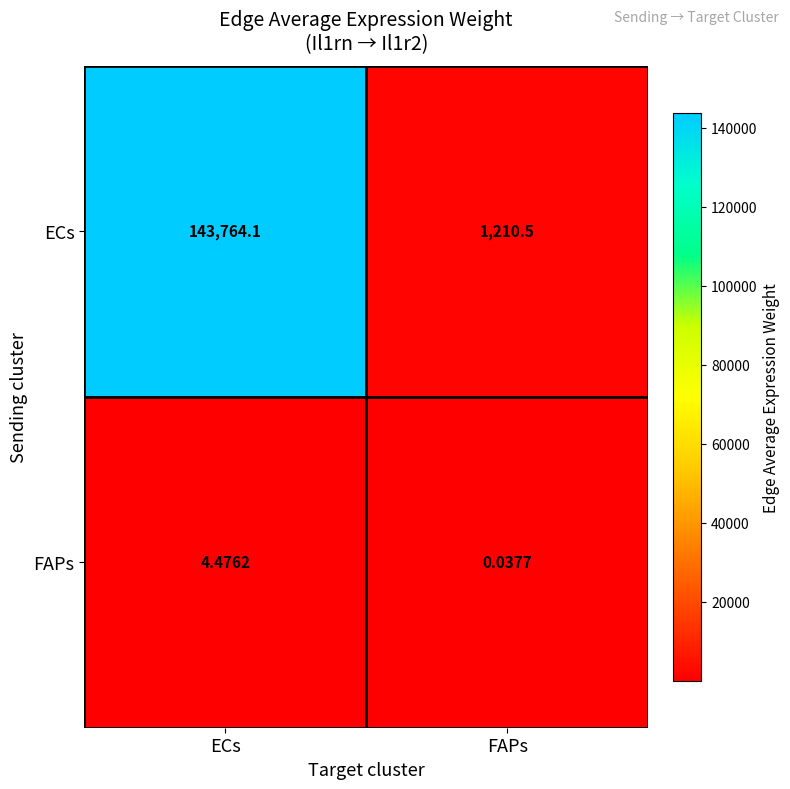

At which category does the chart reach its minimum across all series?

FAPs